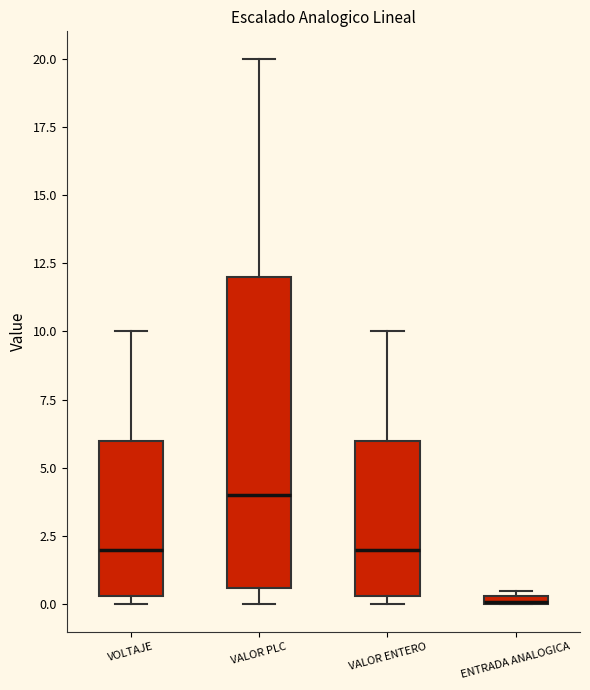

Where is the lower edge of the box for VALOR PLC on the y-axis? The values are not printed on the chart, so give them approximately, as read against the axis.

0.5